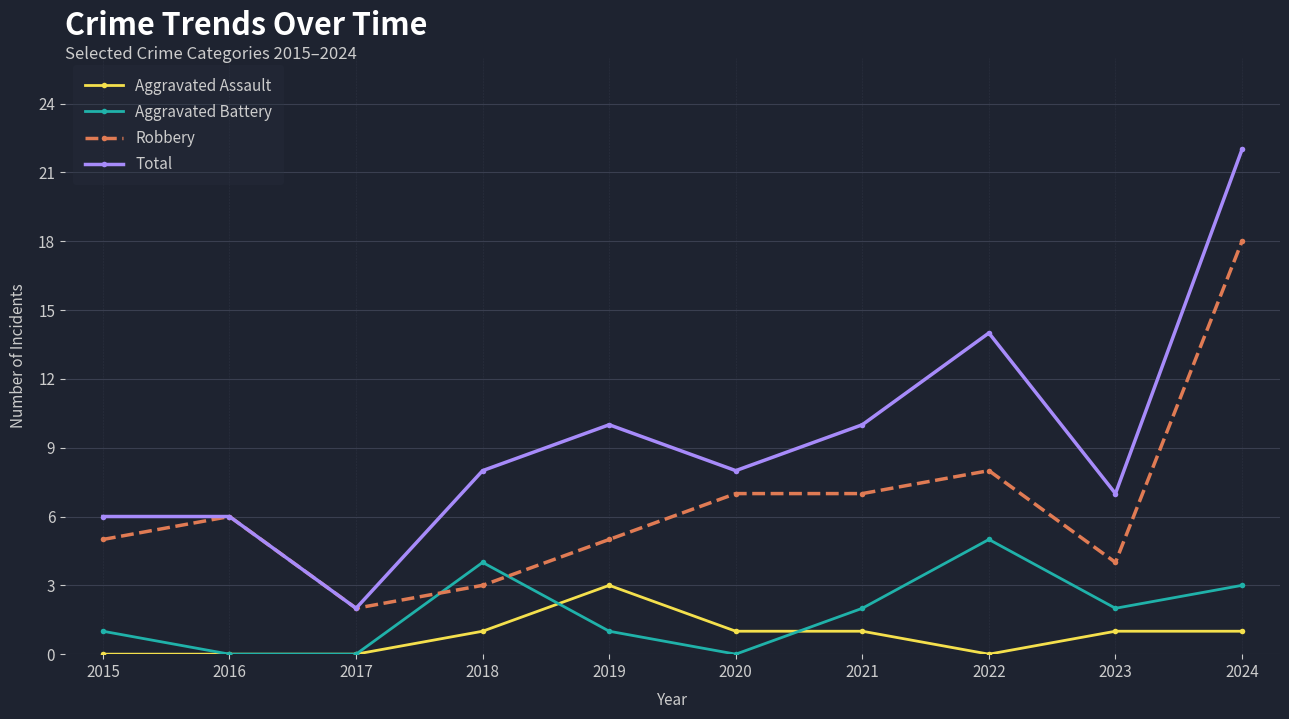

Reading left to right, extract all data points from this chart.

Aggravated Assault: 0	0	0	1	3	1	1	0	1	1
Aggravated Battery: 1	0	0	4	1	0	2	5	2	3
Robbery: 5	6	2	3	5	7	7	8	4	18
Total: 6	6	2	8	10	8	10	14	7	22